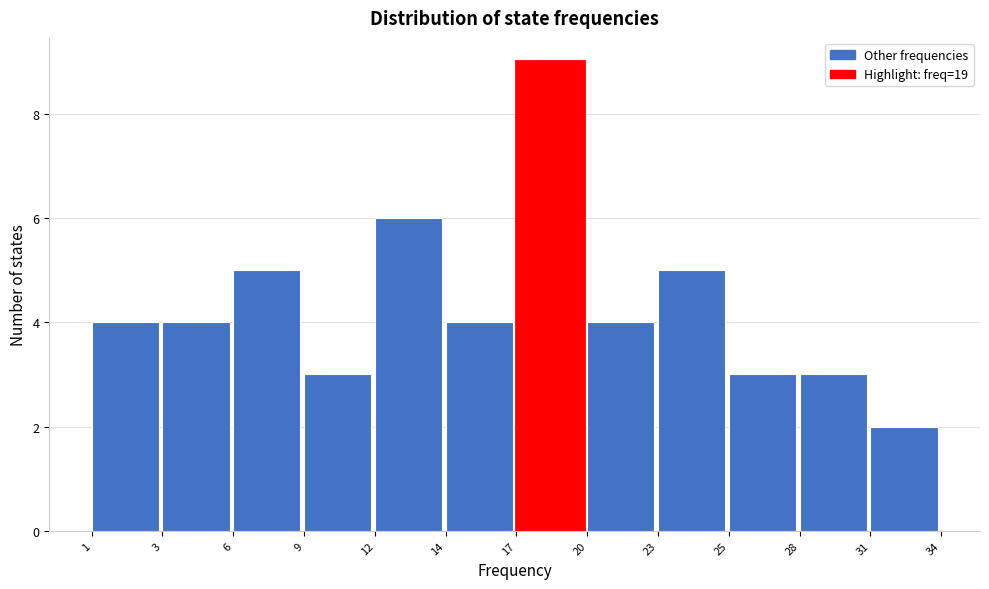

Reading left to right, what are all the values shown in this chart?

1=4	3=4	6=5	9=3	12=6	14=4	17=9	20=4	23=5	25=3	28=3	31=2